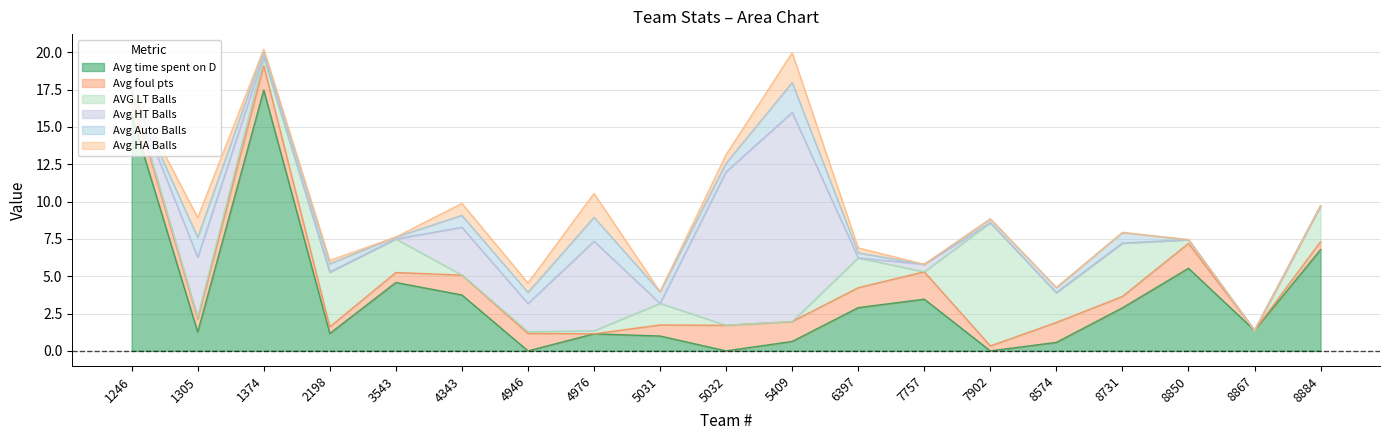

Reading left to right, extract all data points from this chart.

Avg time spent on D: 15.8	1.3	17.5	1.2	4.6	3.7	0.0	1.1	1.0	0.0	0.6	2.9	3.5	0.0	0.6	2.9	5.5	1.4	6.8
Avg foul pts: 1.3	0.9	1.6	0.4	0.7	1.3	1.2	0.0	0.7	1.7	1.3	1.3	1.8	0.3	1.3	0.8	1.7	0.0	0.5
Avg Auto Balls: 0.0	1.3	0.3	0.6	0.1	0.8	0.8	1.6	0.8	0.6	2.0	0.3	0.0	0.2	0.3	0.7	0.0	0.0	0.0
AVG LT Balls: 0.2	0.1	0.6	3.7	2.2	0.0	0.1	0.2	1.4	0.0	0.0	2.0	0.0	8.2	2.0	3.6	0.2	0.0	2.4
Avg HA Balls: 0.0	1.3	0.1	0.2	0.0	0.8	0.6	1.6	0.0	0.6	2.0	0.3	0.0	0.0	0.0	0.0	0.0	0.0	0.0
Avg HT Balls: 0.0	4.0	0.1	0.0	0.0	3.2	1.9	6.0	0.0	10.3	14.0	0.0	0.5	0.0	0.0	0.0	0.0	0.0	0.0